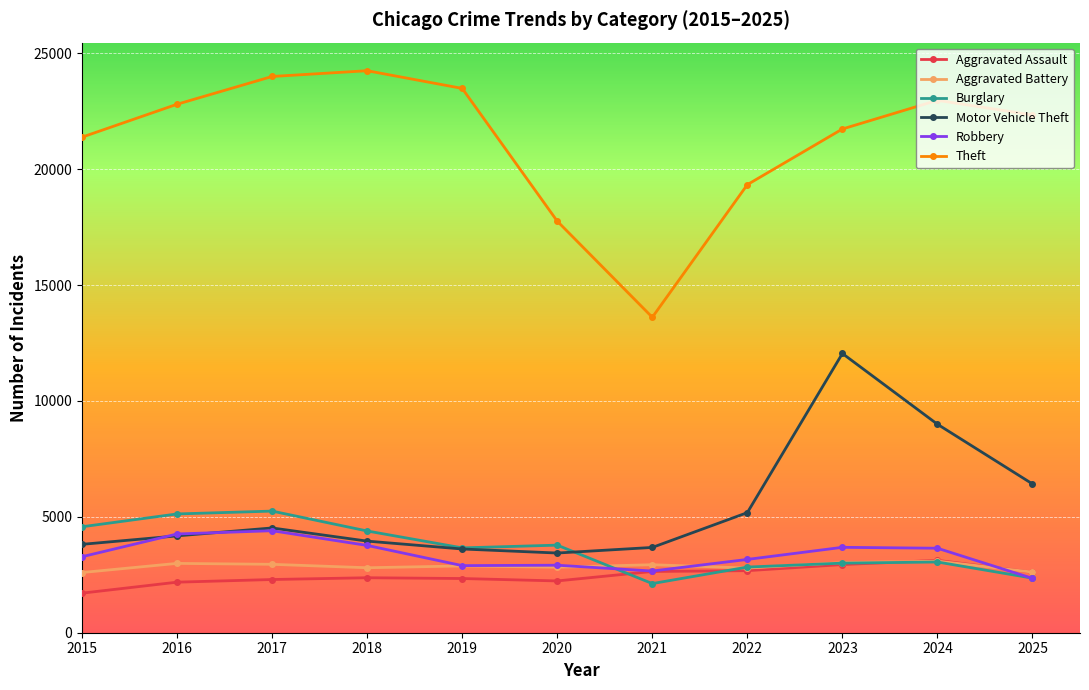

How many distinct data groups are displayed?

6